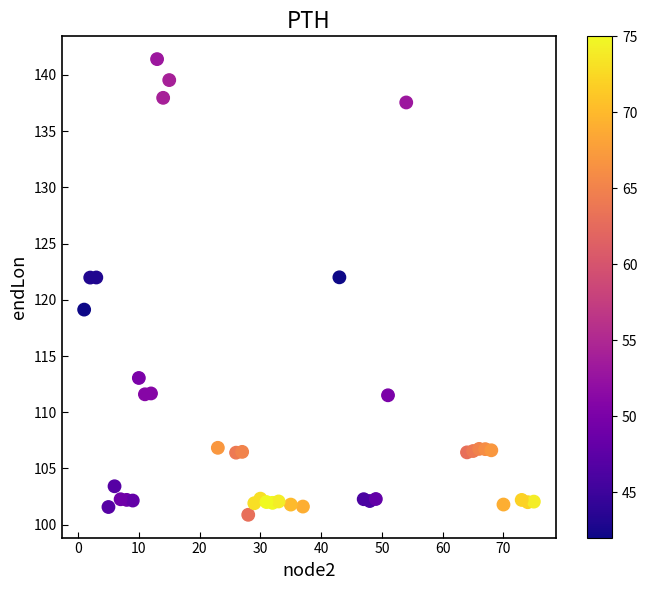

What is the range of Y values (max minus min)?

40.5